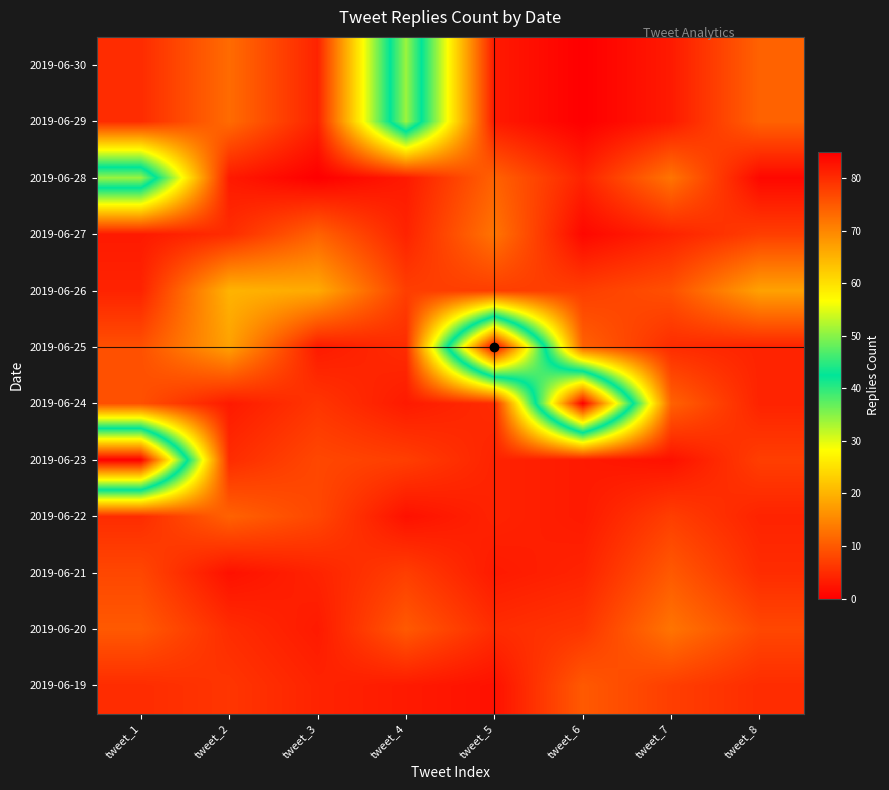

Reading right to left, list all the values displayed in this chart.

2019-06-30: tweet_8=11	tweet_7=3	tweet_6=0	tweet_5=3	tweet_4=51	tweet_3=4	tweet_2=12	tweet_1=5
2019-06-29: tweet_8=11	tweet_7=3	tweet_6=0	tweet_5=3	tweet_4=51	tweet_3=4	tweet_2=12	tweet_1=5
2019-06-28: tweet_8=1	tweet_7=13	tweet_6=4	tweet_5=11	tweet_4=3	tweet_3=0	tweet_2=3	tweet_1=51
2019-06-27: tweet_8=7	tweet_7=4	tweet_6=1	tweet_5=13	tweet_4=4	tweet_3=11	tweet_2=5	tweet_1=3
2019-06-26: tweet_8=18	tweet_7=9	tweet_6=7	tweet_5=7	tweet_4=7	tweet_3=19	tweet_2=20	tweet_1=4
2019-06-25: tweet_8=4	tweet_7=5	tweet_6=11	tweet_5=85	tweet_4=5	tweet_3=3	tweet_2=18	tweet_1=9
2019-06-24: tweet_8=4	tweet_7=11	tweet_6=85	tweet_5=5	tweet_4=3	tweet_3=6	tweet_2=3	tweet_1=9
2019-06-23: tweet_8=7	tweet_7=2	tweet_6=3	tweet_5=4	tweet_4=7	tweet_3=8	tweet_2=5	tweet_1=85
2019-06-22: tweet_8=4	tweet_7=7	tweet_6=3	tweet_5=4	tweet_4=2	tweet_3=8	tweet_2=11	tweet_1=5
2019-06-21: tweet_8=5	tweet_7=10	tweet_6=4	tweet_5=3	tweet_4=7	tweet_3=4	tweet_2=2	tweet_1=8
2019-06-20: tweet_8=8	tweet_7=13	tweet_6=6	tweet_5=5	tweet_4=10	tweet_3=3	tweet_2=5	tweet_1=10
2019-06-19: tweet_8=5	tweet_7=7	tweet_6=10	tweet_5=2	tweet_4=3	tweet_3=4	tweet_2=6	tweet_1=5